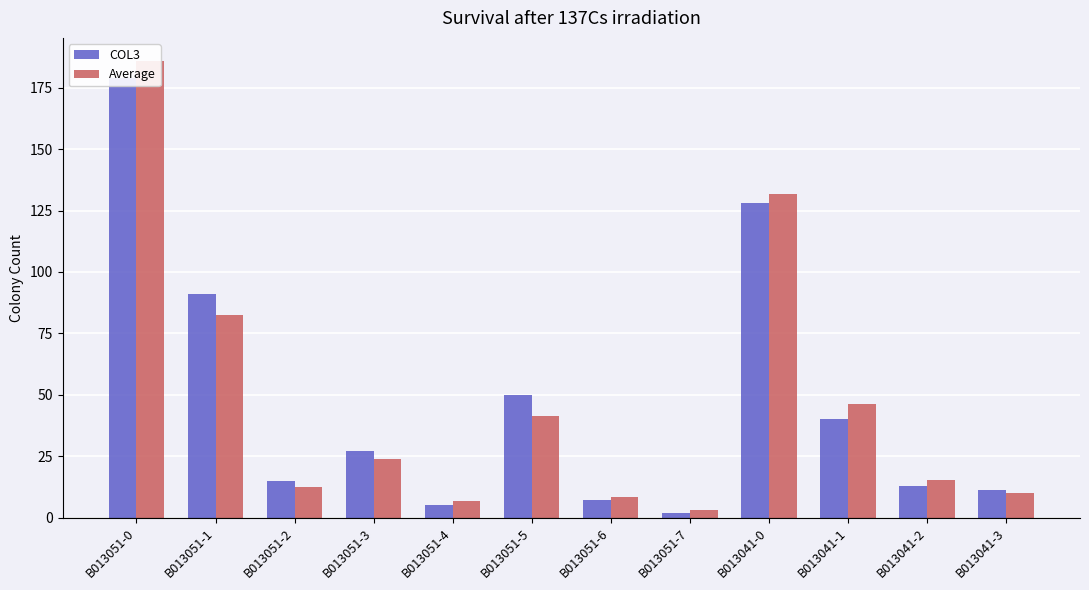

Reading right to left, extract all data points from this chart.

COL3: 11.0	13.0	40.0	128.0	2.0	7.0	50.0	5.0	27.0	15.0	91.0	179.0
Average: 10.0	15.3	46.3	131.7	3.0	8.3	41.3	6.7	23.7	12.3	82.3	186.0